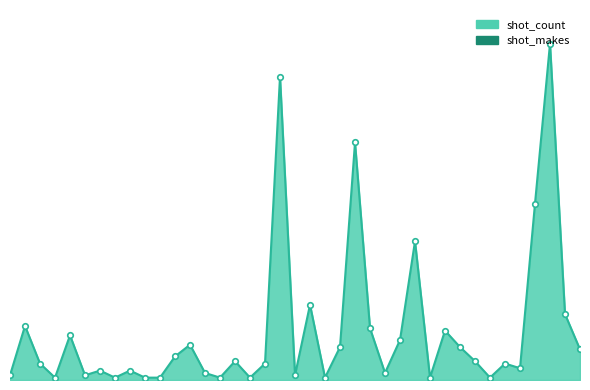

At which label is shot_count closest to 72?

Standard Dunk 2014